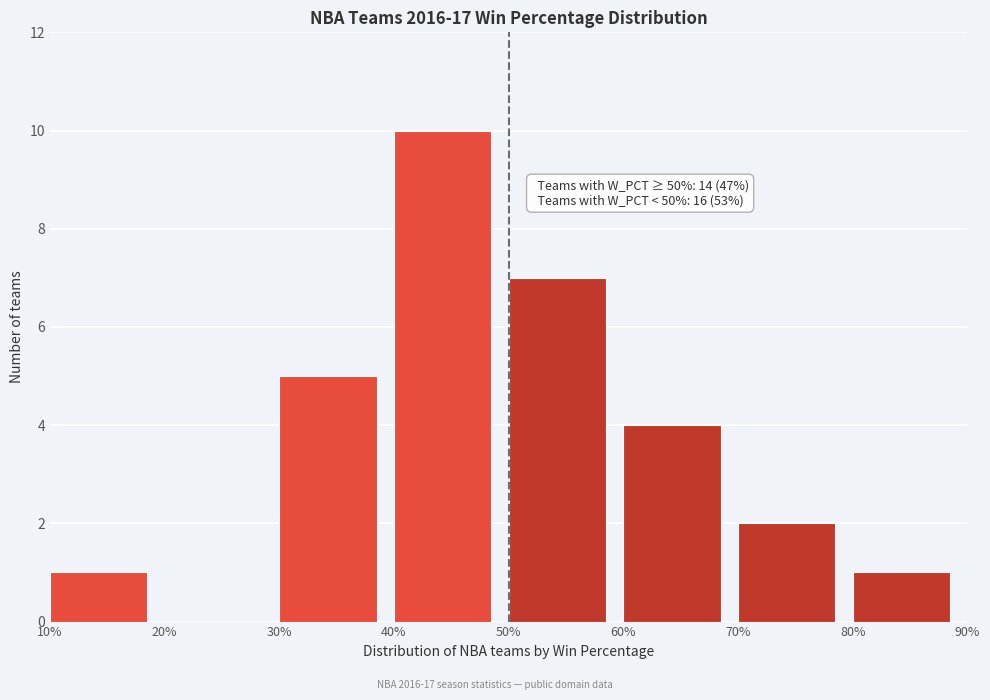

Reading right to left, extract all data points from this chart.

80%=1	70%=2	60%=4	50%=7	40%=10	30%=5	20%=0	10%=1